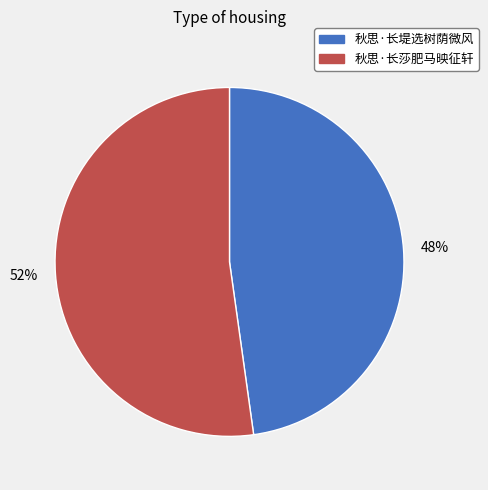

What is the ratio of the value at 秋思·长莎肥马映征轩 to the value at 秋思·长堤选树荫微风?

1.1